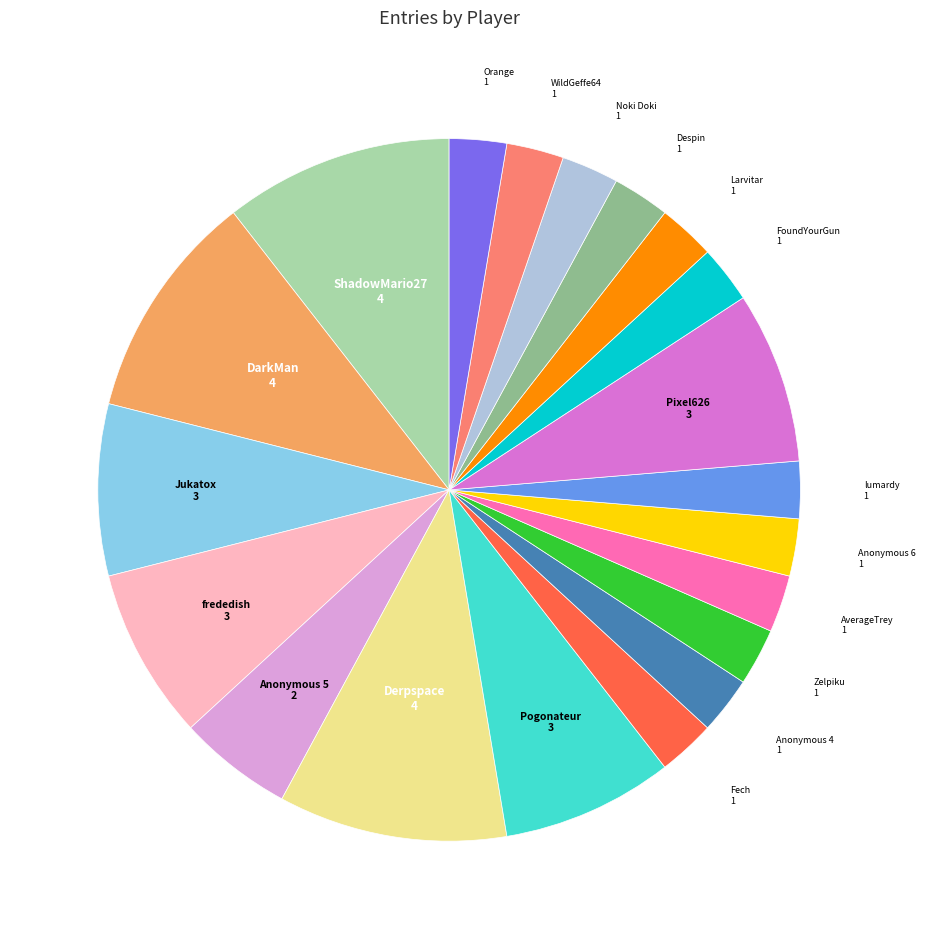

Is the sum of WildGeffe64 and Jukatox greater than half?

No